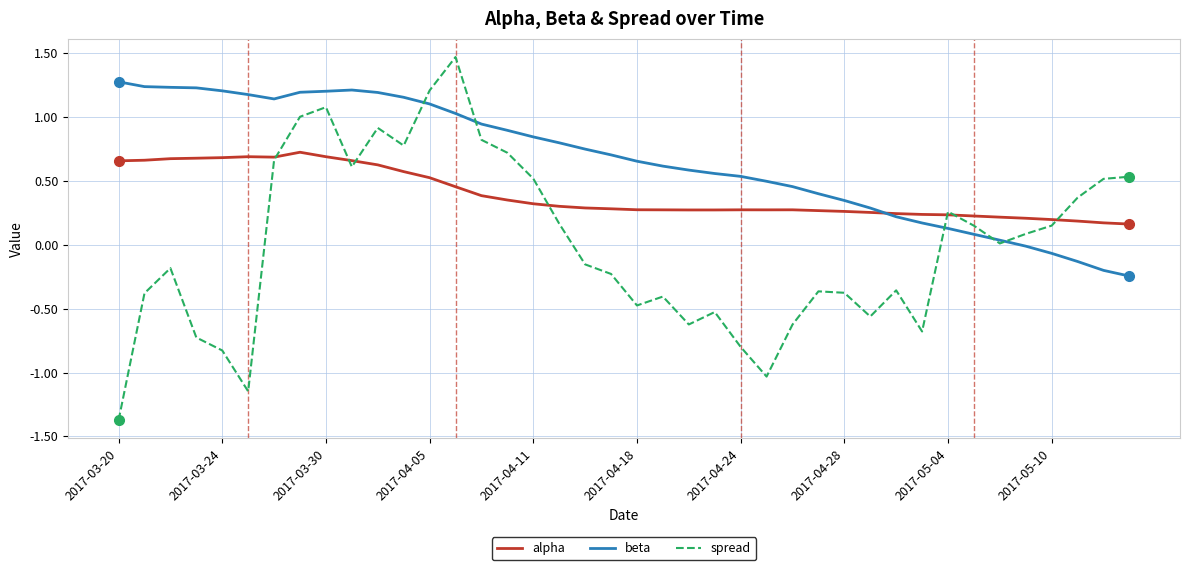

Is this an area chart (filled region under the line)?

No